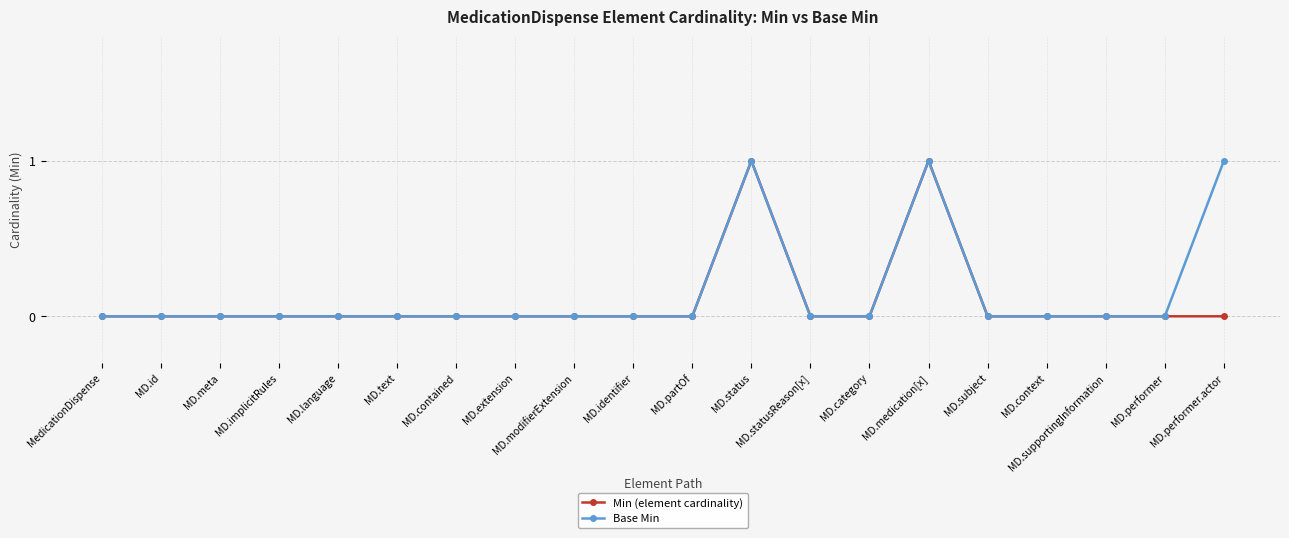

In Base Min, how many points are higher than both neighbors (excluding endpoints)?

2